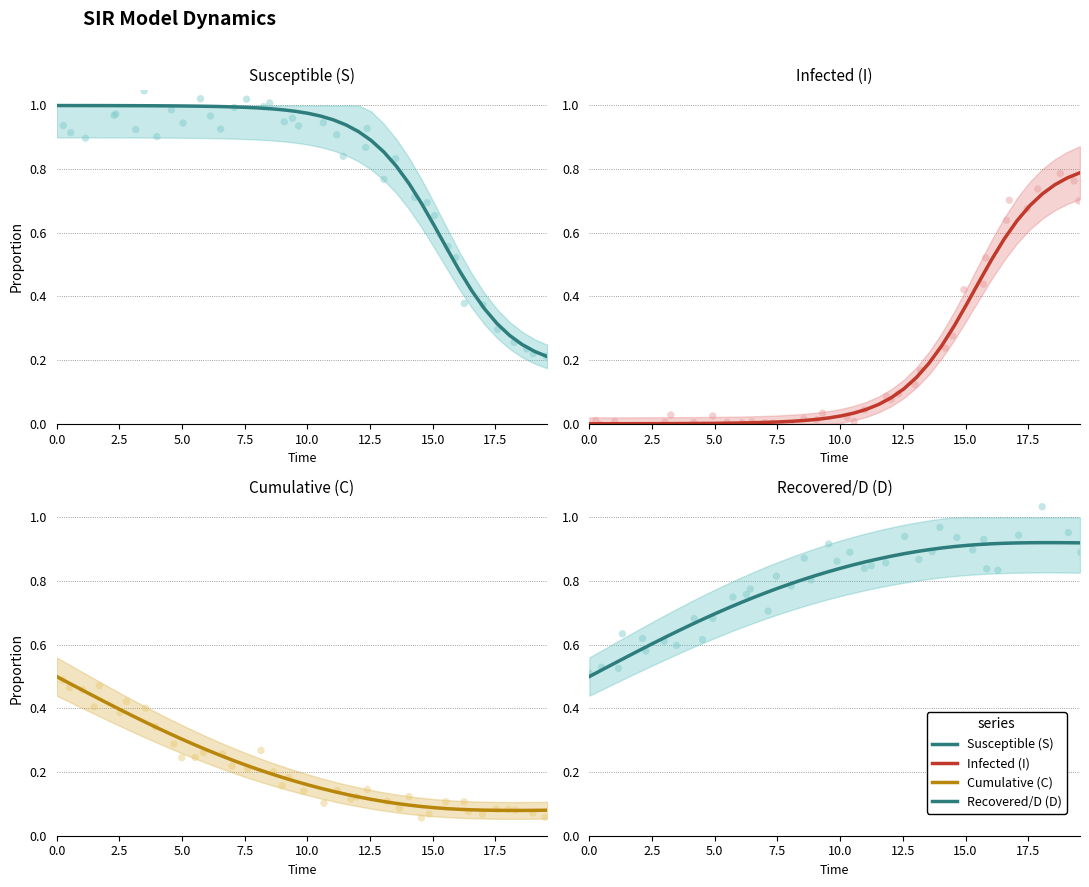

Which series has the largest Y range (max minus min)?

Susceptible (S)